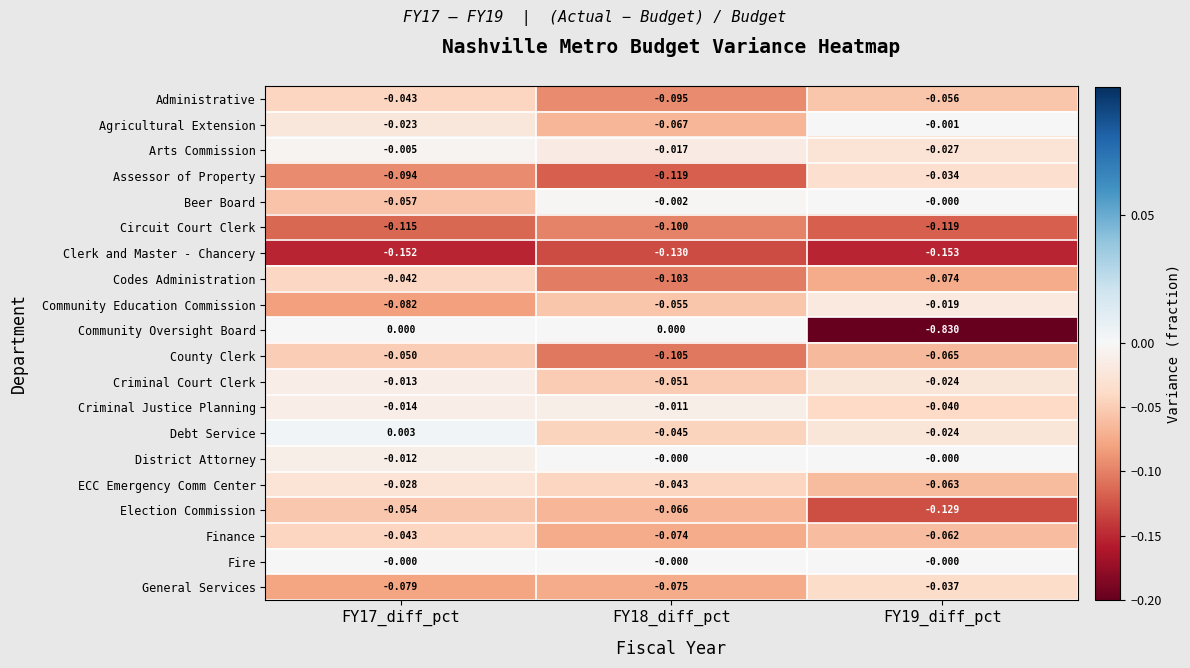

Which series has the largest range (max minus min)?

Community Oversight Board